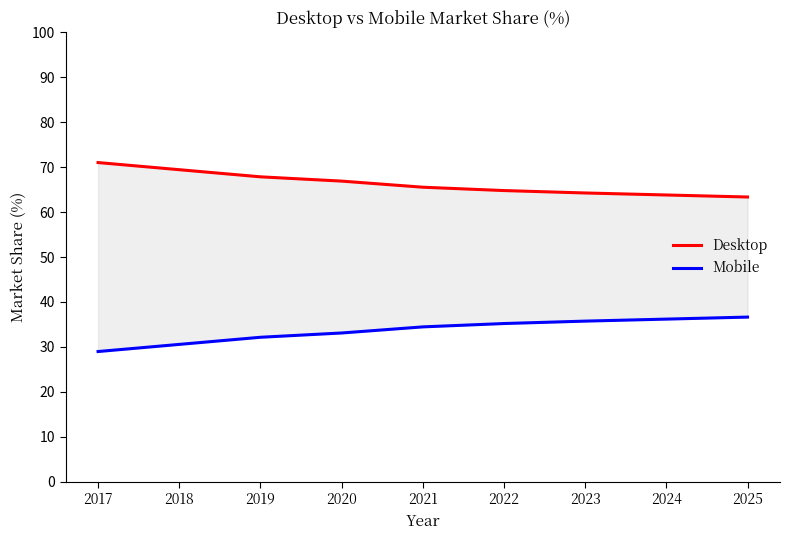

At which category is the sum across all series the highest?

2024